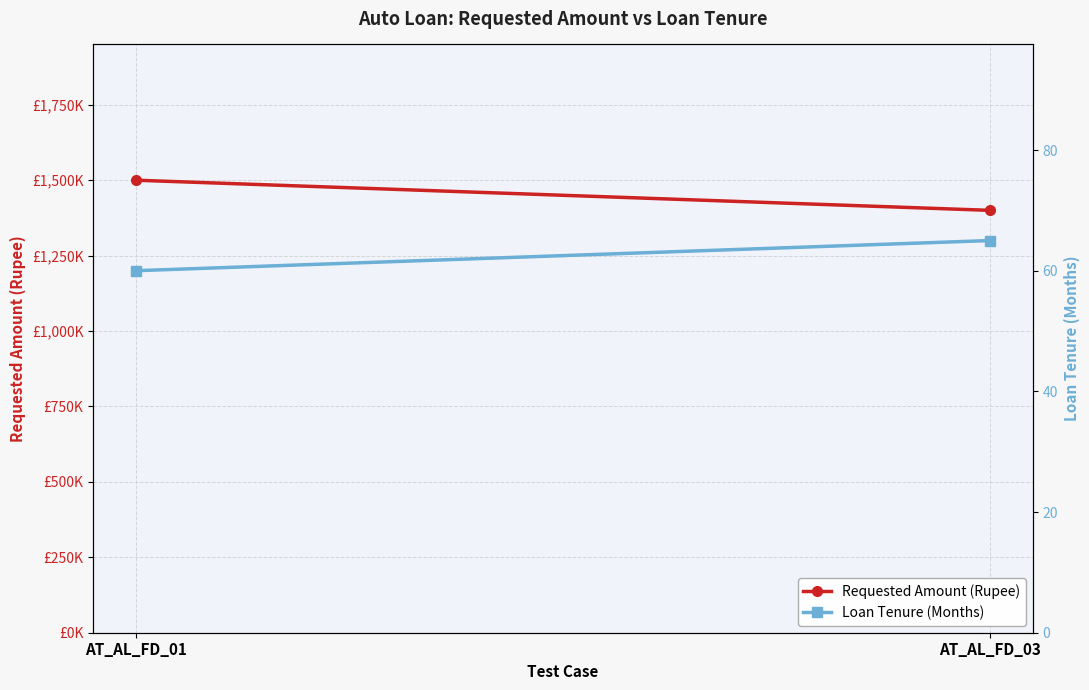

How many values in the Requested Amount (Rupee) series are below 1500000?

1